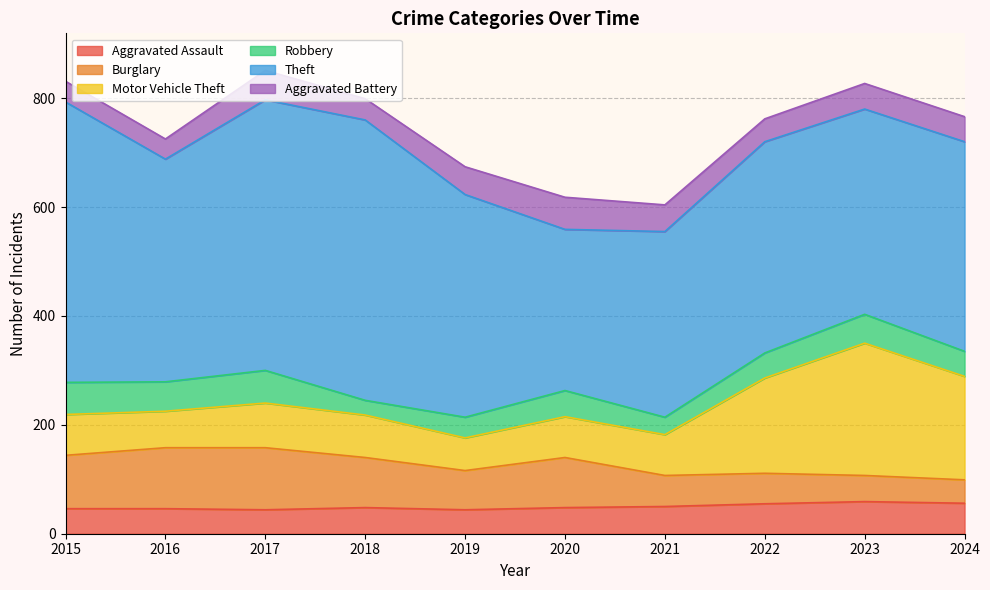

The value of Burglary at 2023 is 48. True or false?

True